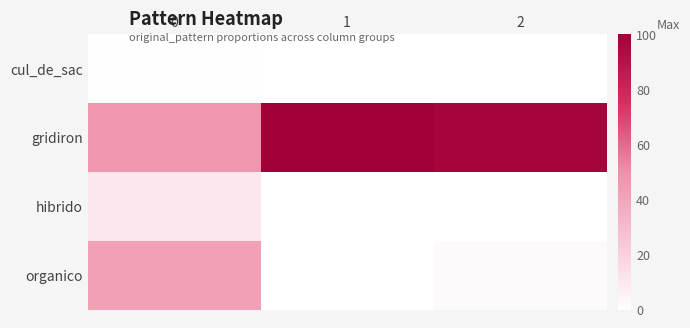

Count the number of data series in this chart.

4